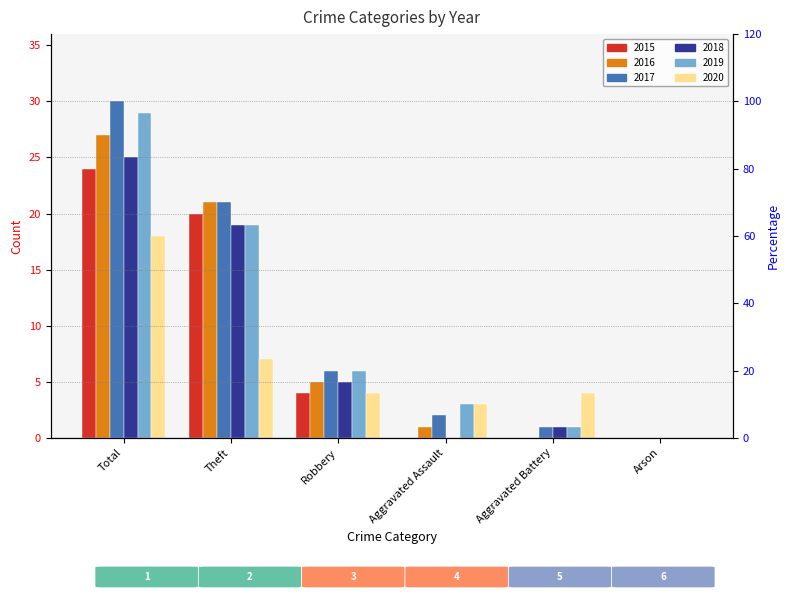

What are all the series names shown in the legend?

2015, 2016, 2017, 2018, 2019, 2020